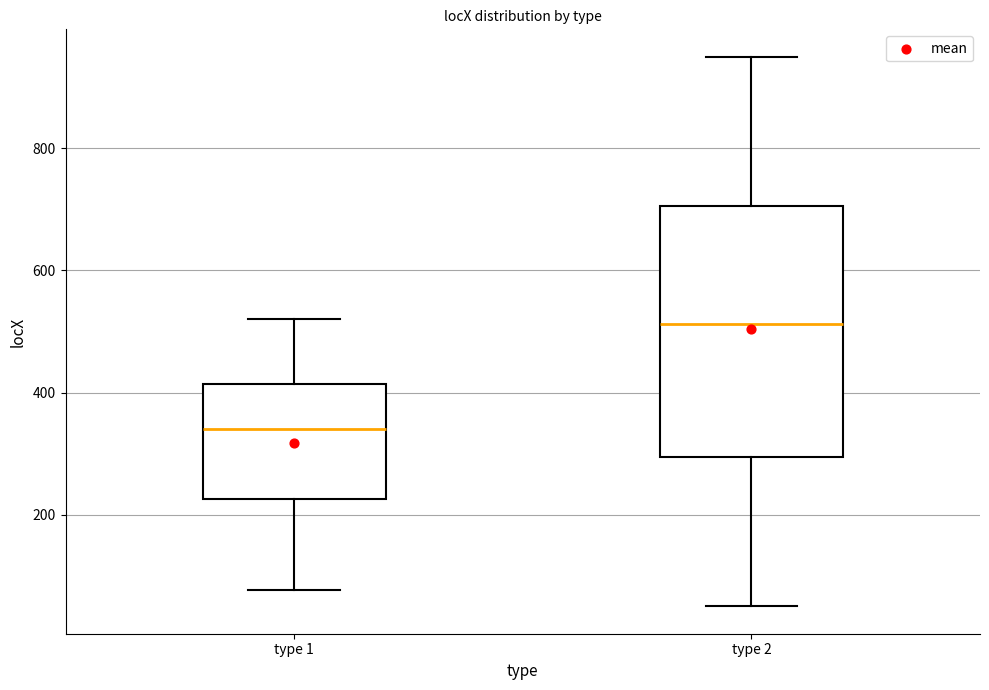

Where does the lower whisker of the box for type 1 end on the y-axis? The values are not printed on the chart, so give them approximately, as read against the axis.

80